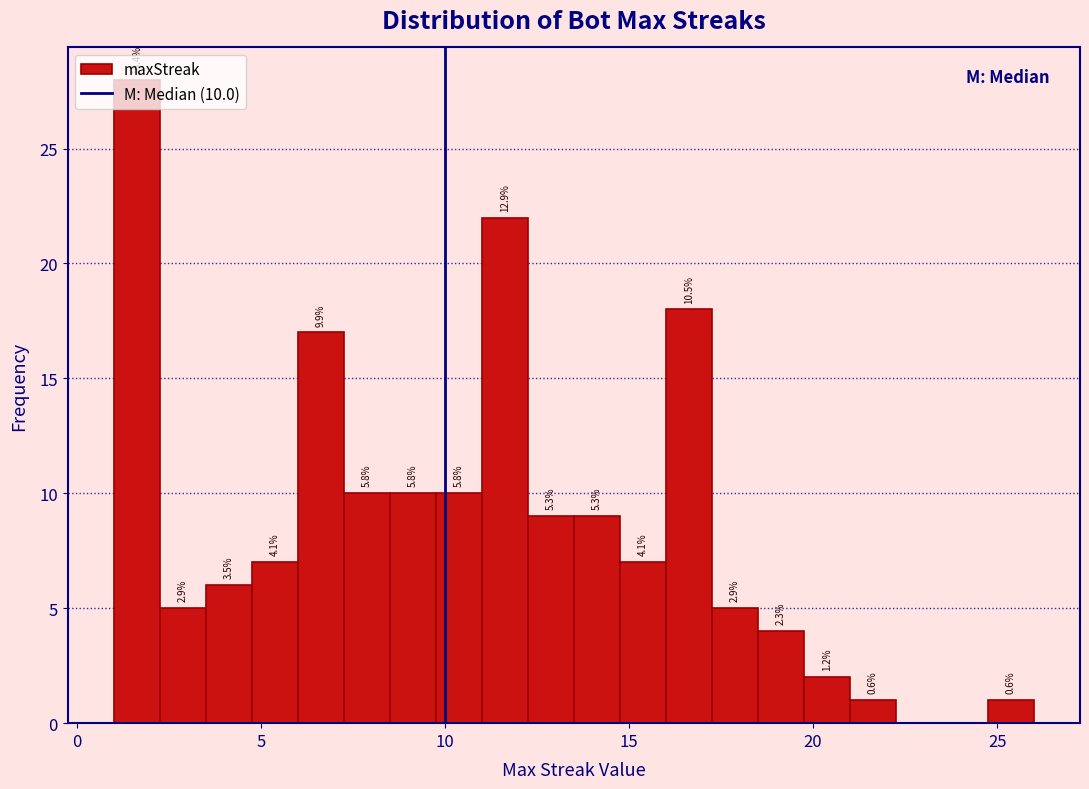

Read against the x-axis, roughly where is the centre of the tallest bar?

1.5